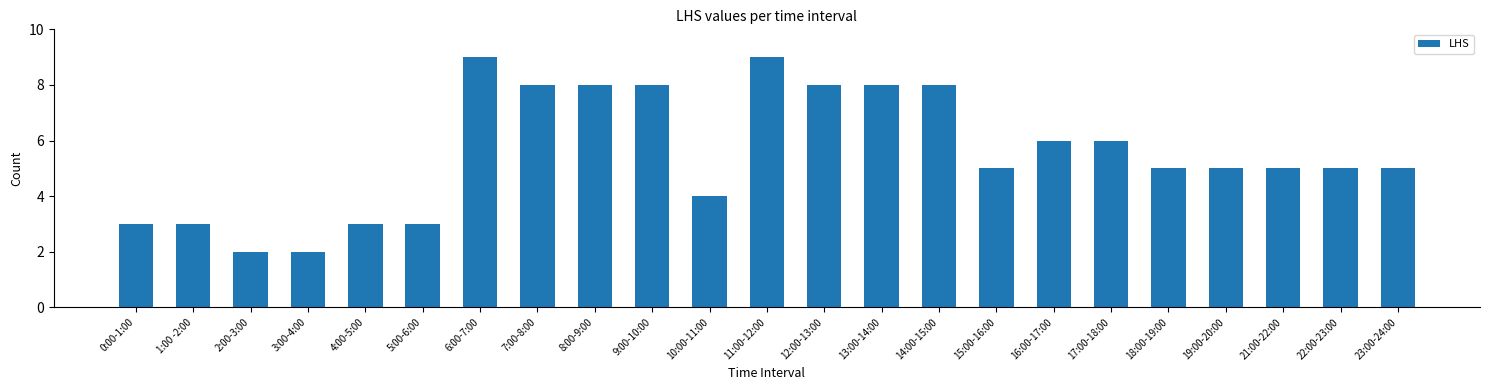

True or false: the data shows 5 at 15:00-16:00.

True